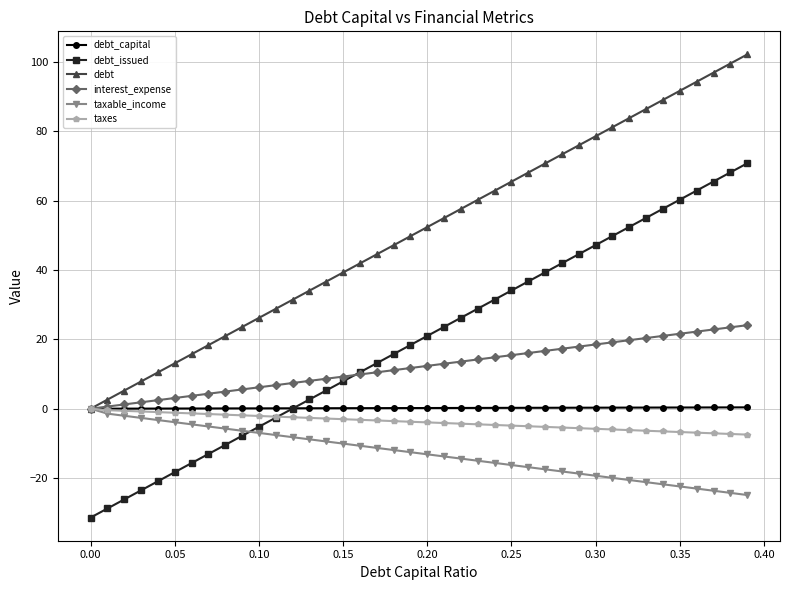

What is the value of the interest_expense point at the 11th from the left?

6.2